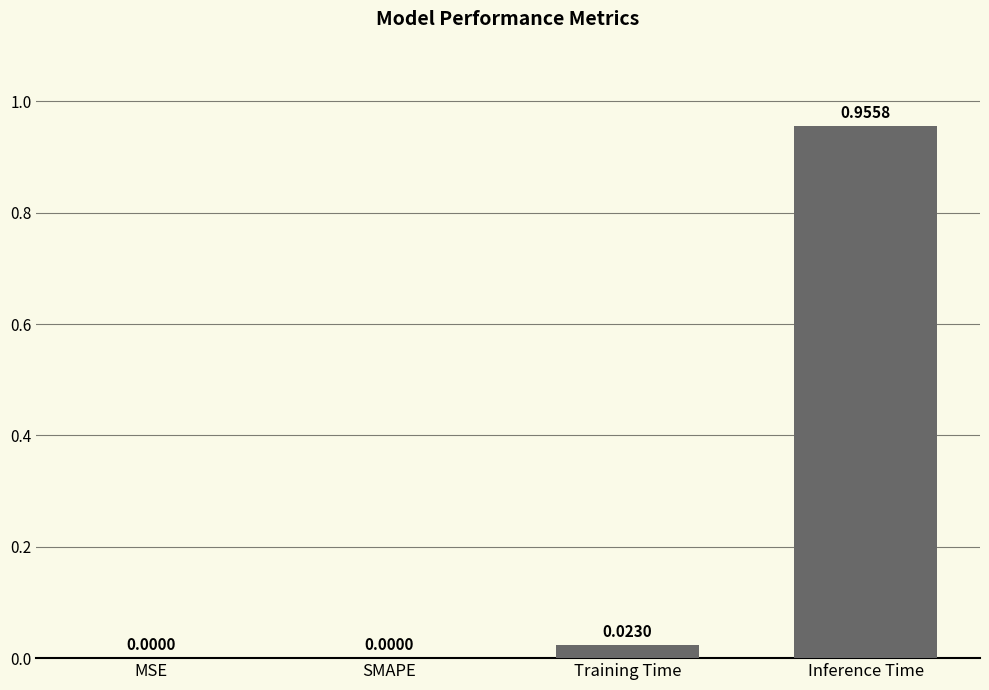

Between Training Time and SMAPE, which is larger?

Training Time